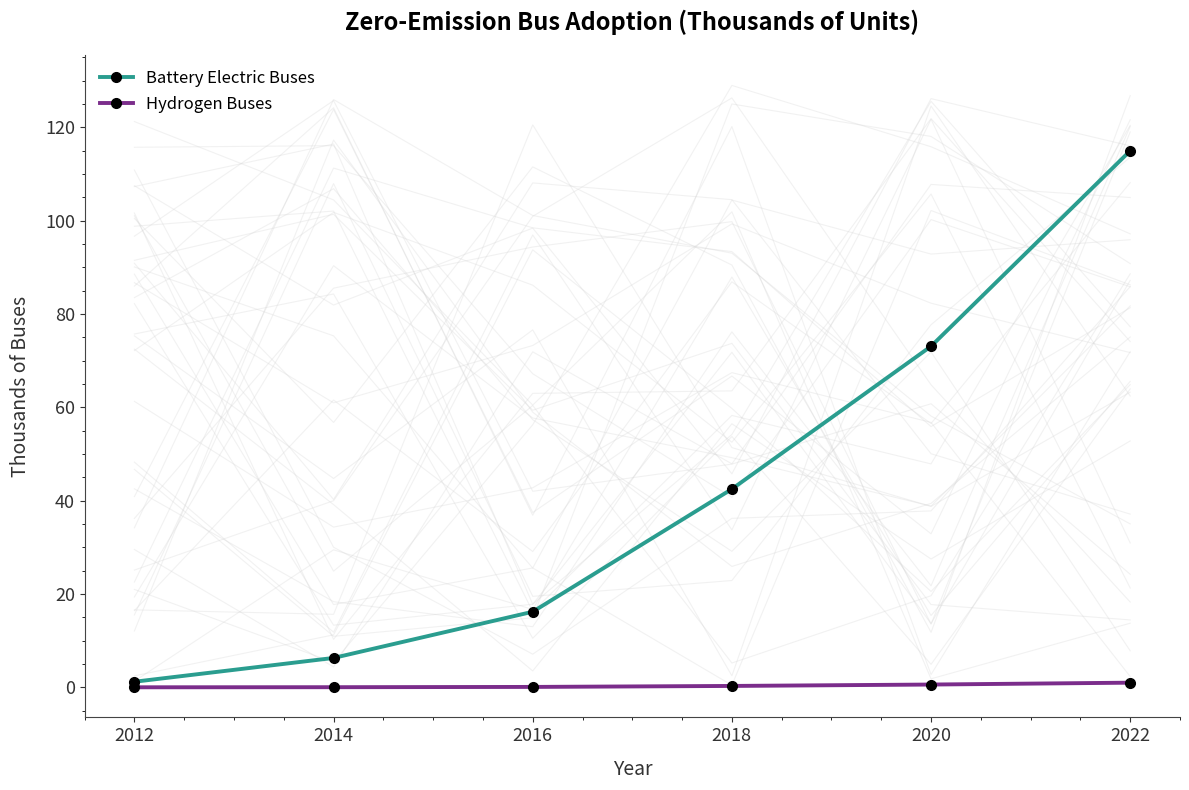

How many data points does each series have?

6